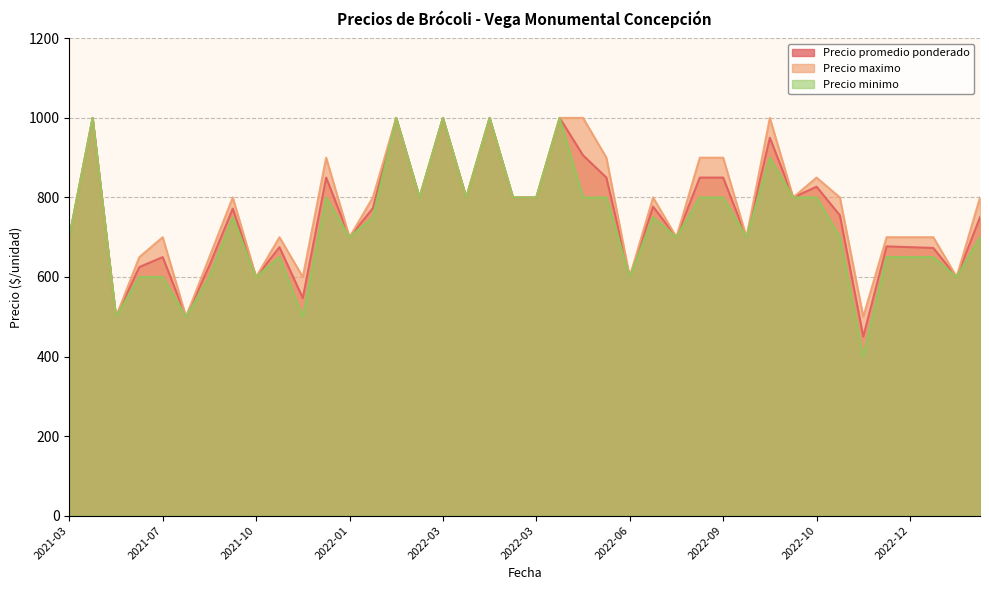

Which series changed the most between 2022-09-06 and 2022-12-09?

Precio maximo